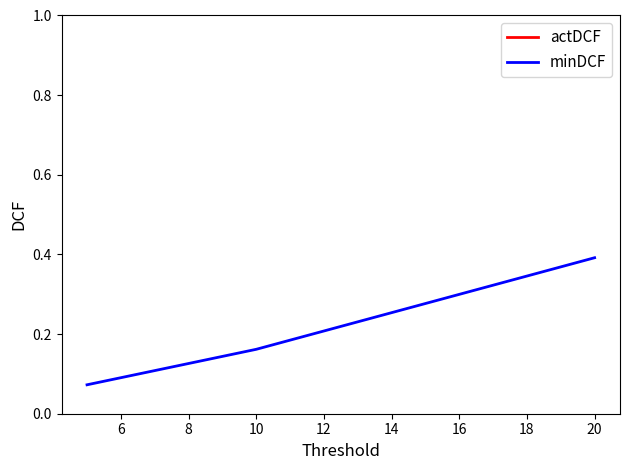

Count the actDCF values in the range 5 to 20.

3